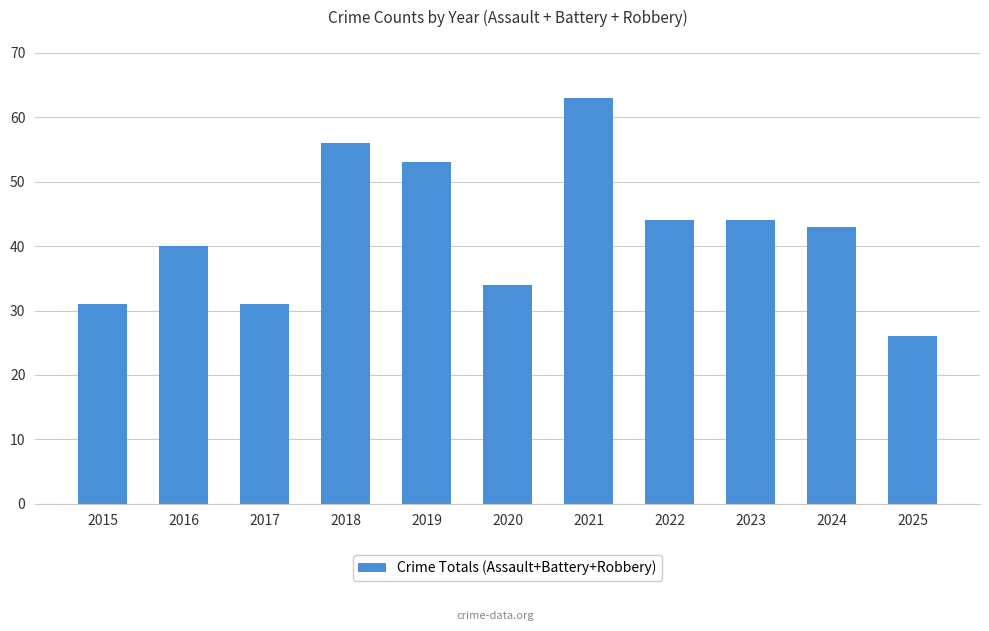

What is the change in value from 2016 to 2019?

+13